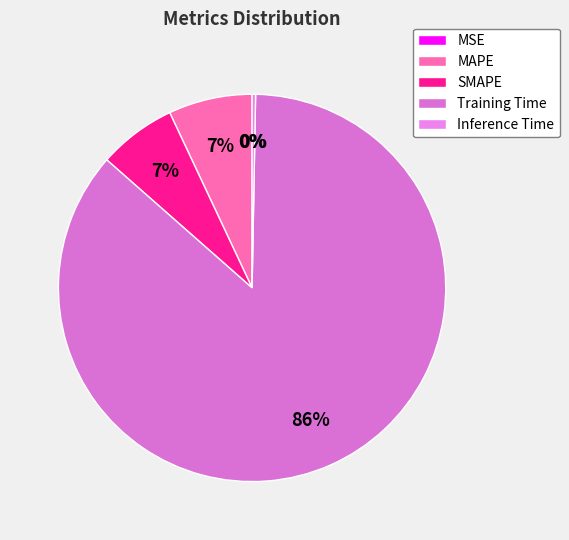

What percentage is the Training Time slice, to the nearest percent?

86%